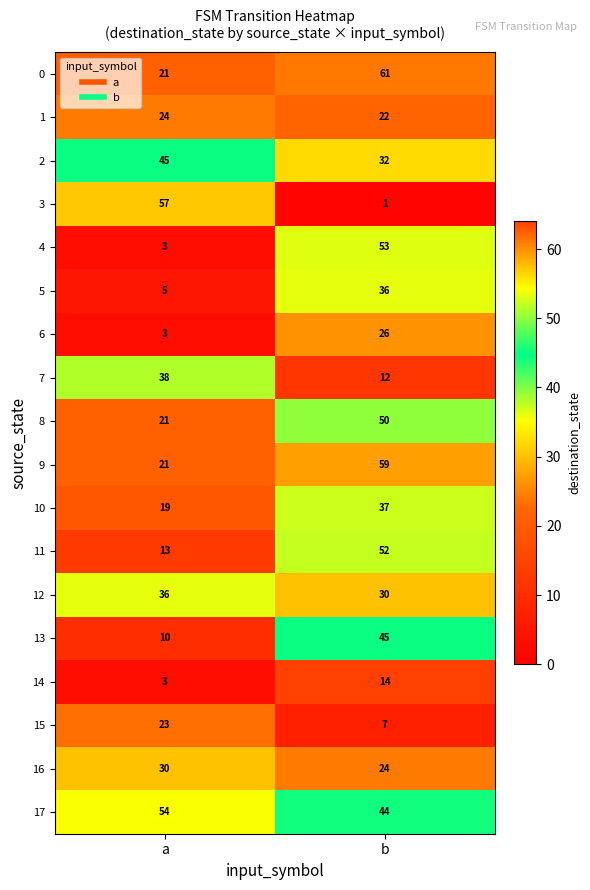

At b, list the series in order from largest to smallest.

0, 9, 4, 11, 8, 13, 17, 10, 5, 2, 12, 6, 16, 1, 14, 7, 15, 3